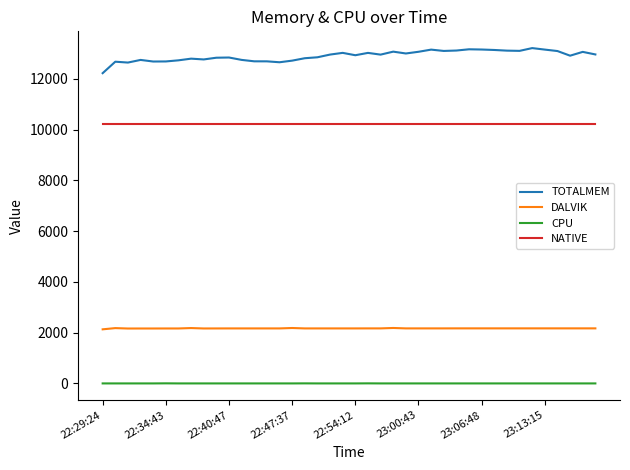

What are all the series names shown in the legend?

TOTALMEM, DALVIK, CPU, NATIVE